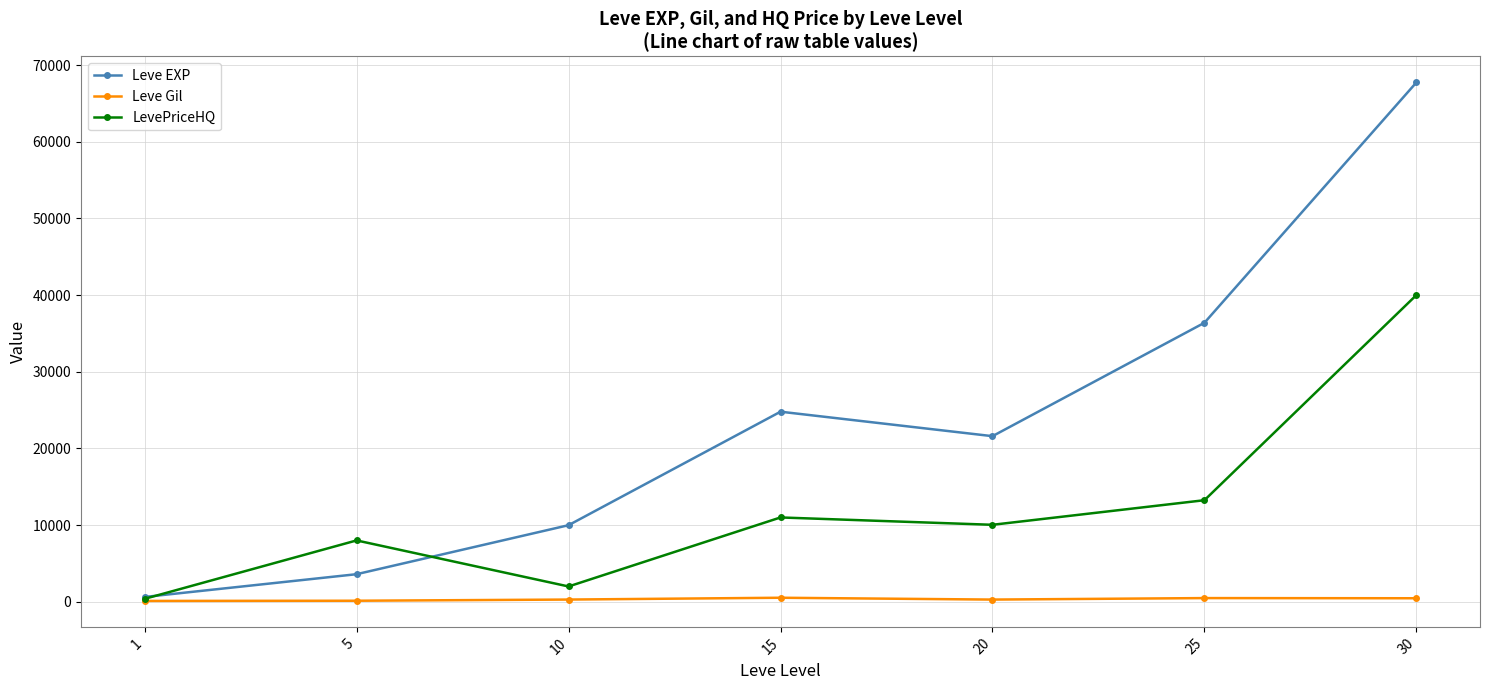

Which series has the largest total across all categories?

Leve EXP